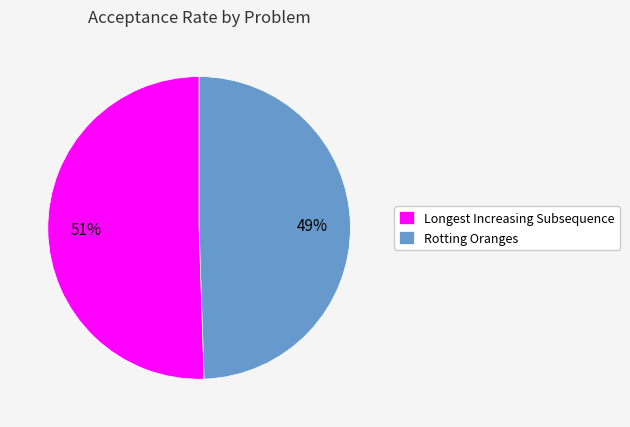

Between Rotting Oranges and Longest Increasing Subsequence, which is larger?

Longest Increasing Subsequence